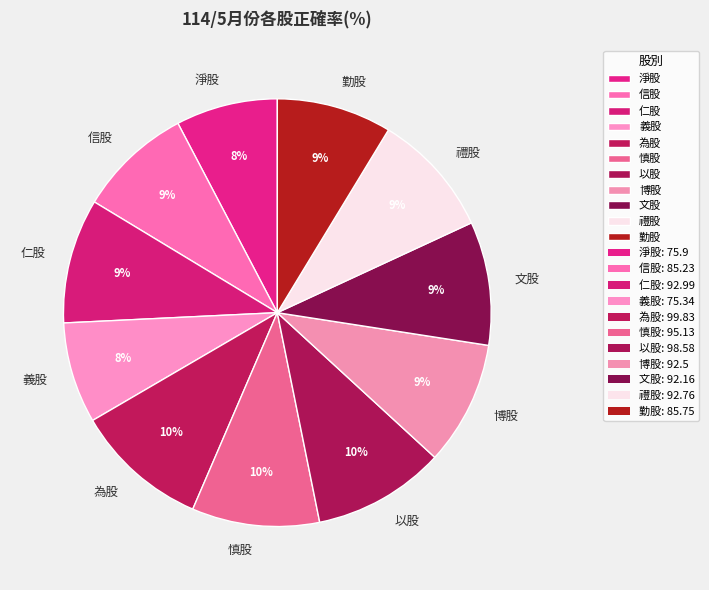

Does 禮股 represent more than half of the total?

No